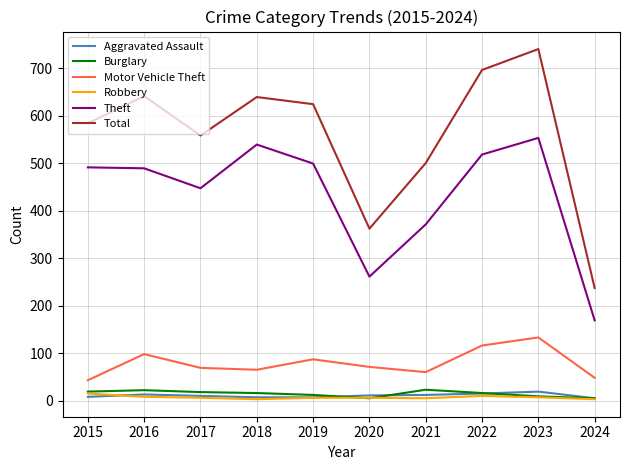

Which category has the highest value in the Motor Vehicle Theft series?

2023